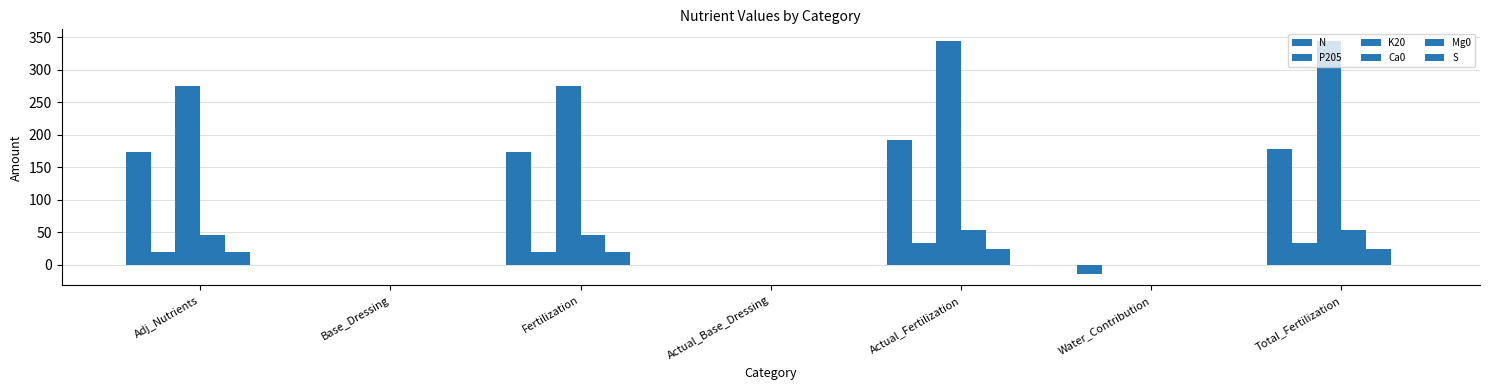

Which series has the largest total across all categories?

K20